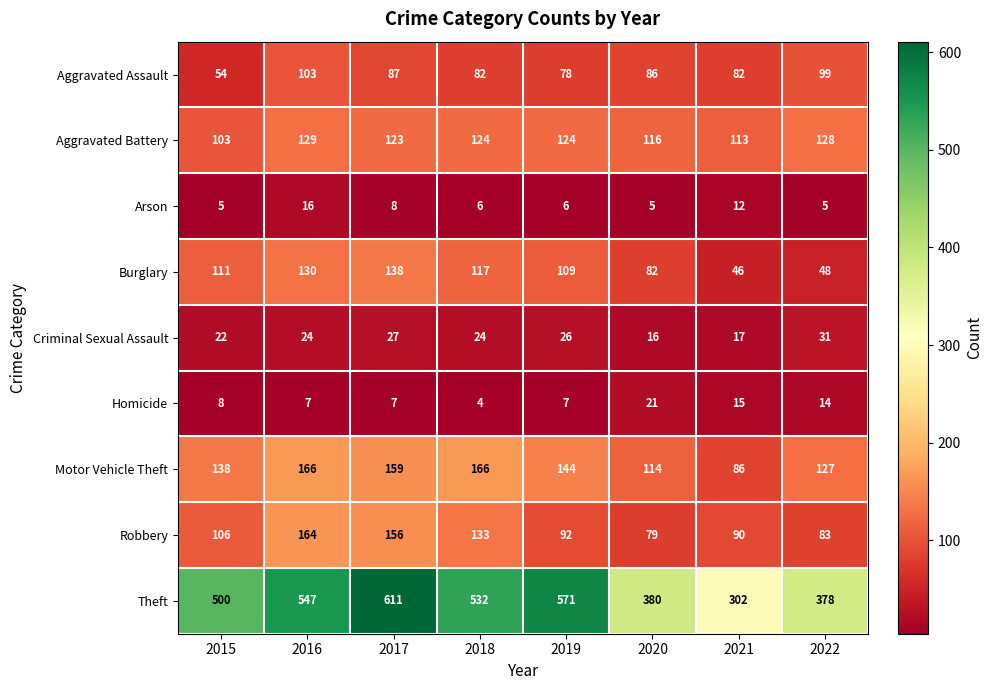

What is the approximate value of Theft at 2015, to the nearest 50?

500